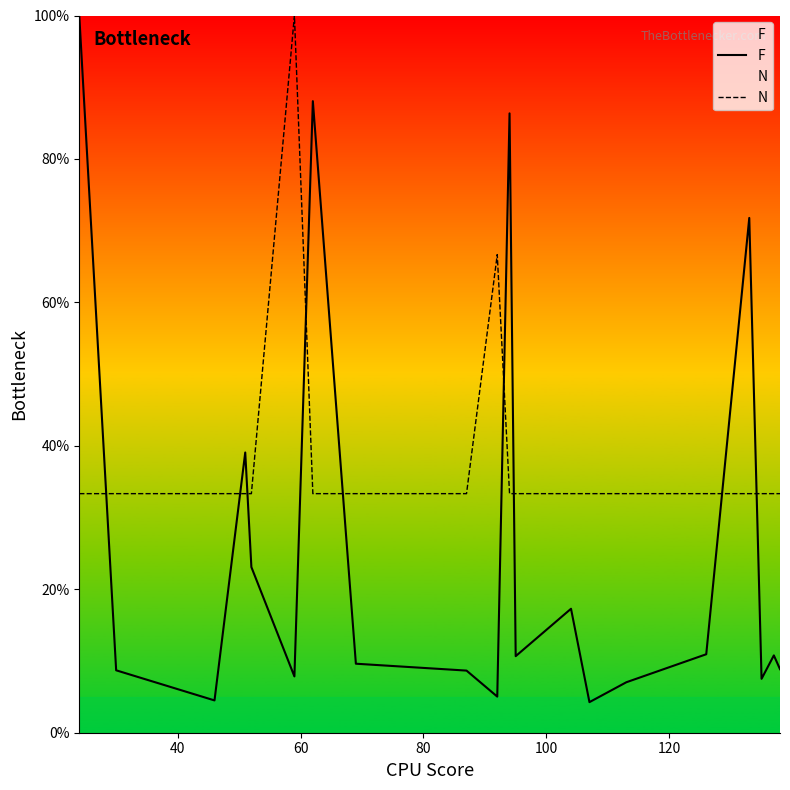

Which series ends up on top after the final intersection of F and N?

N